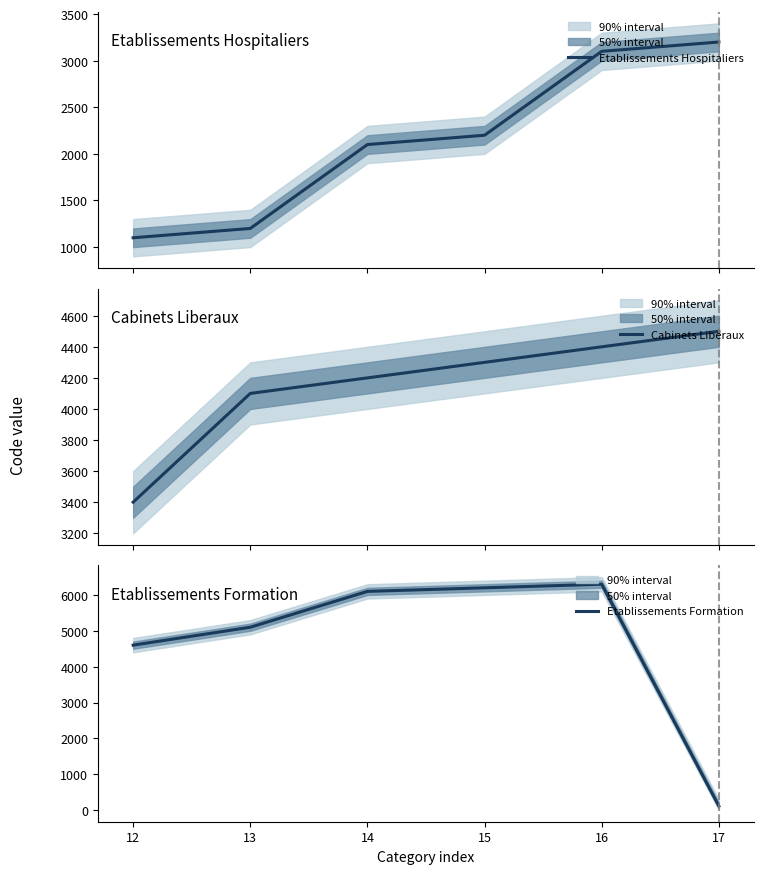

What is the minimum value for Etablissements Hospitaliers?

1100